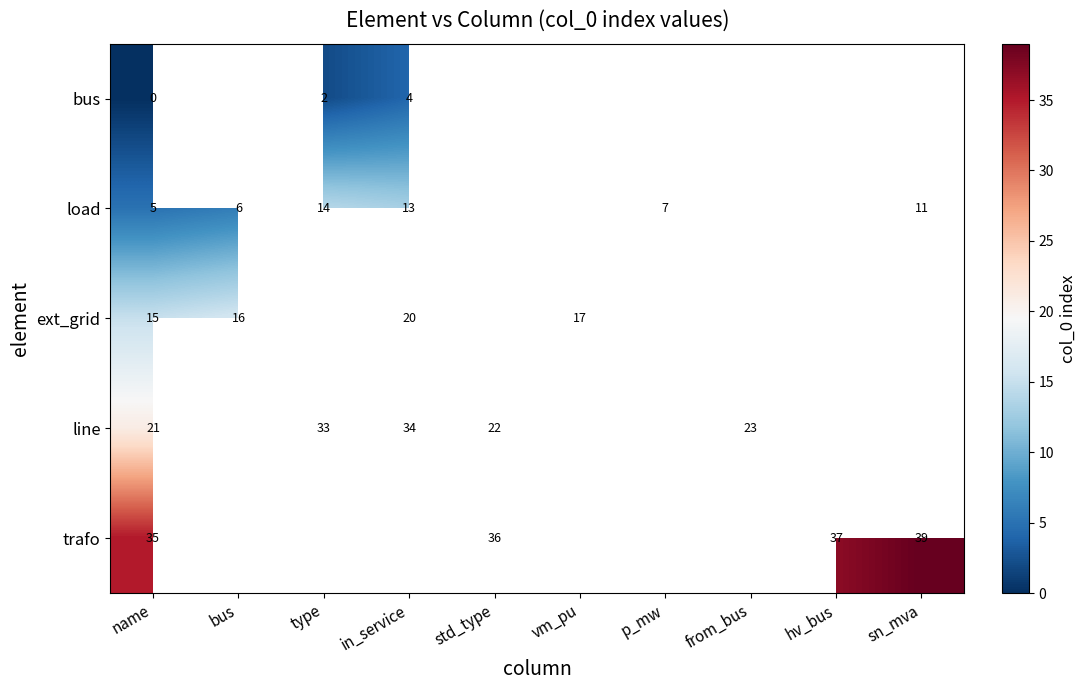

How many values in the ext_grid series are below 17?

2